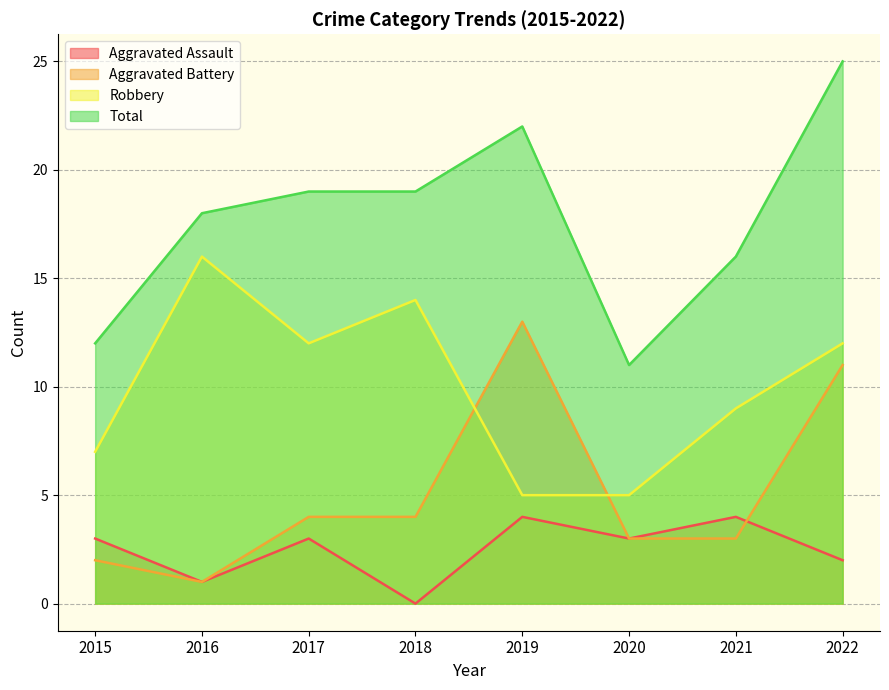

What is the difference between the Robbery values at 2020 and 2017?

7